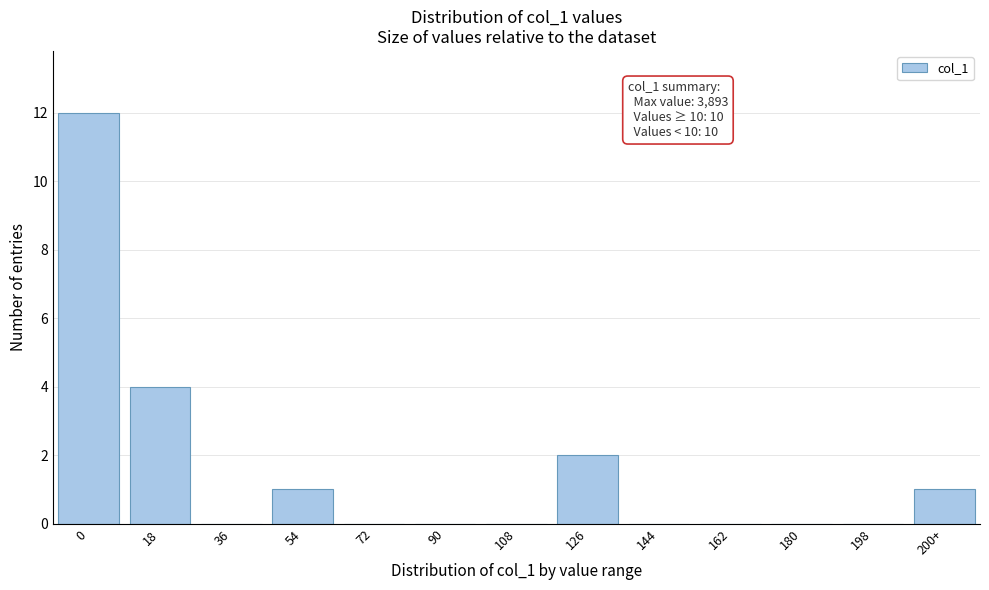

Reading left to right, extract all data points from this chart.

0=12	18=4	36=0	54=1	72=0	90=0	108=0	126=2	144=0	162=0	180=0	198=0	200+=1